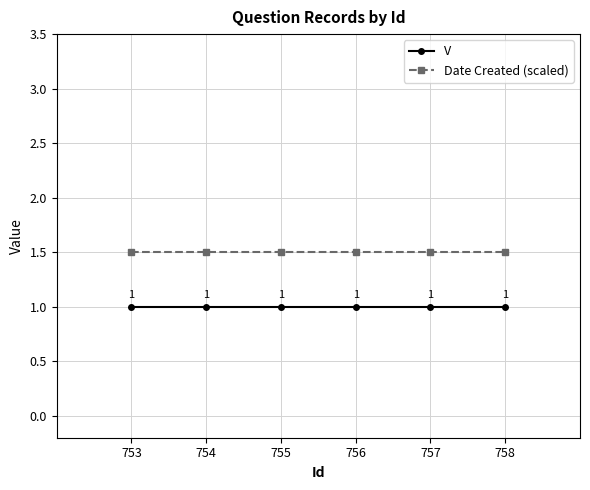

What is the sum of all V values?

6.0